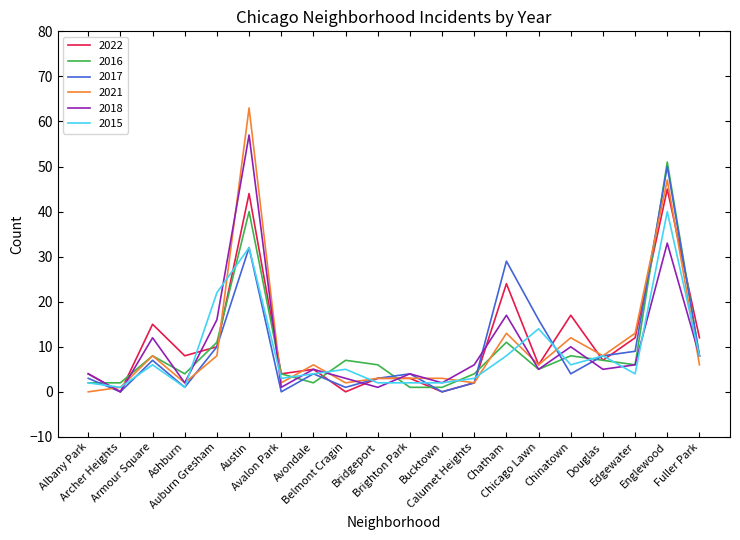

What is the greatest value displayed?

63